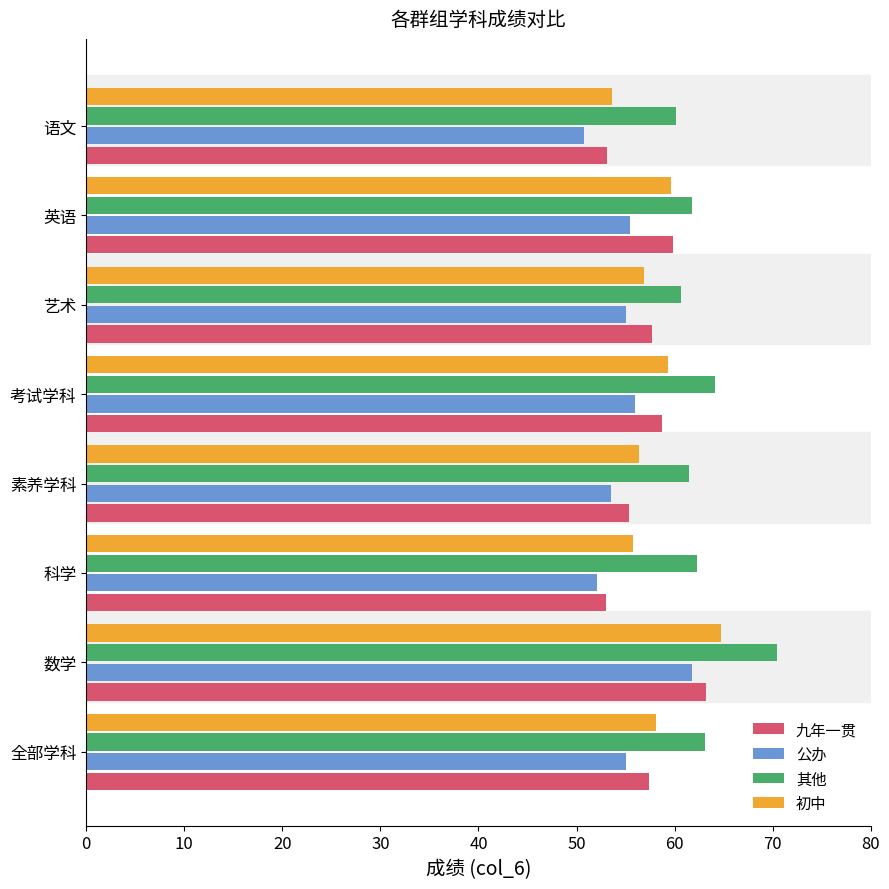

Which series changed the most between 数学 and 英语?

其他